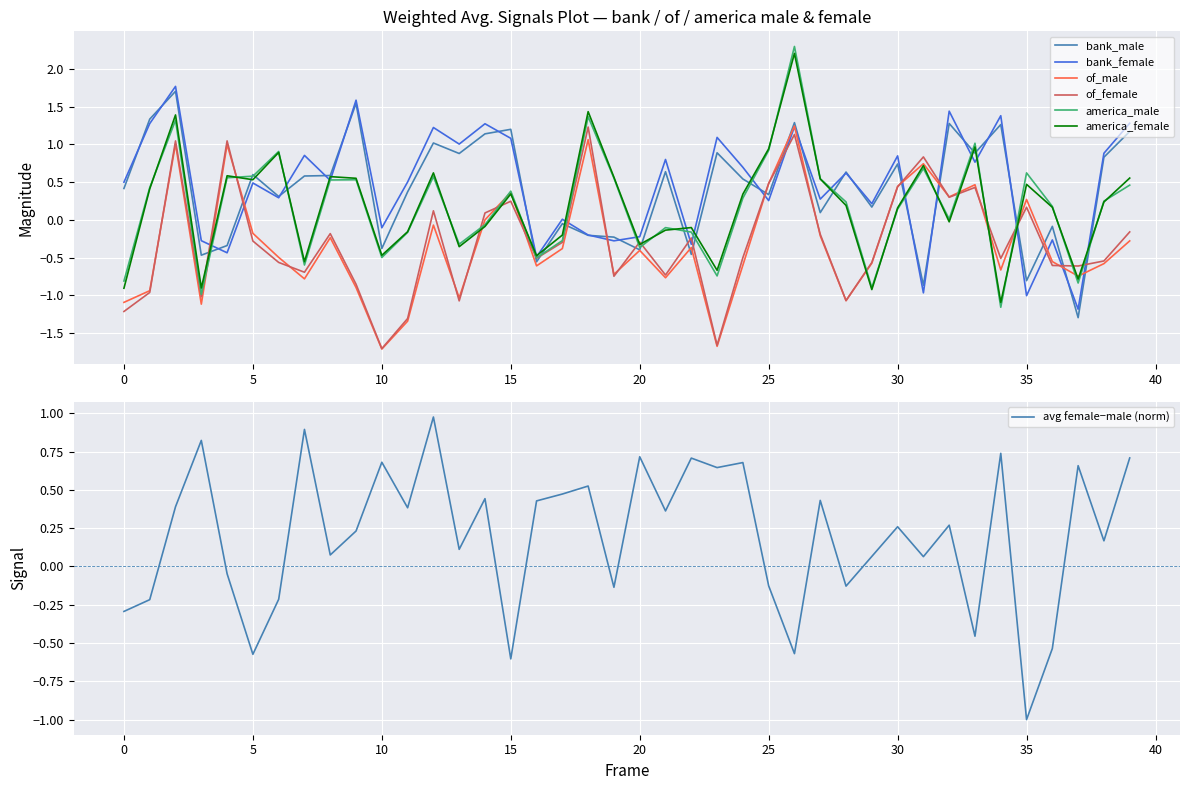

How many categories are shown in the chart?

40